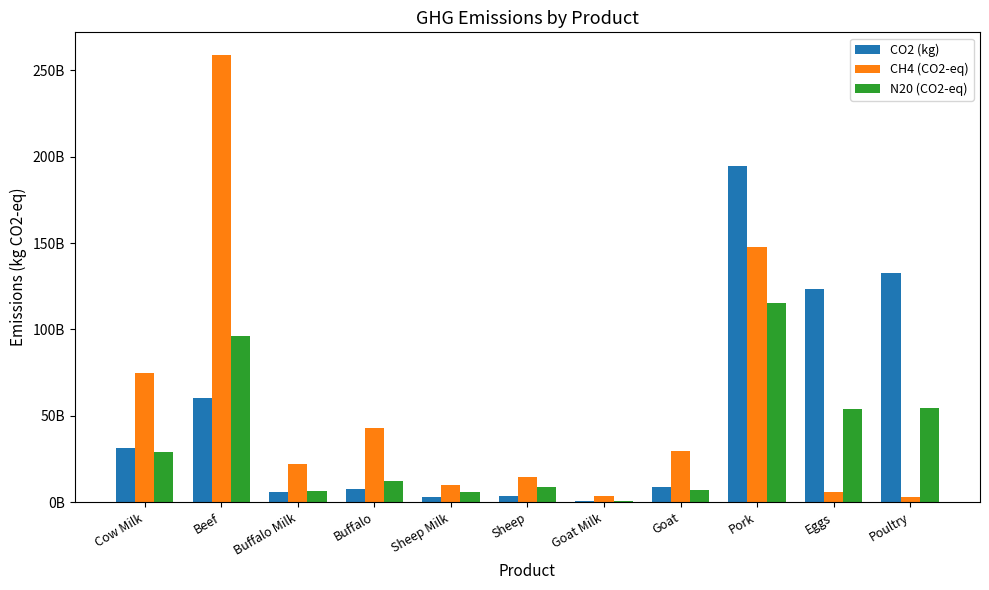

Does the chart contain stacked bars?

No